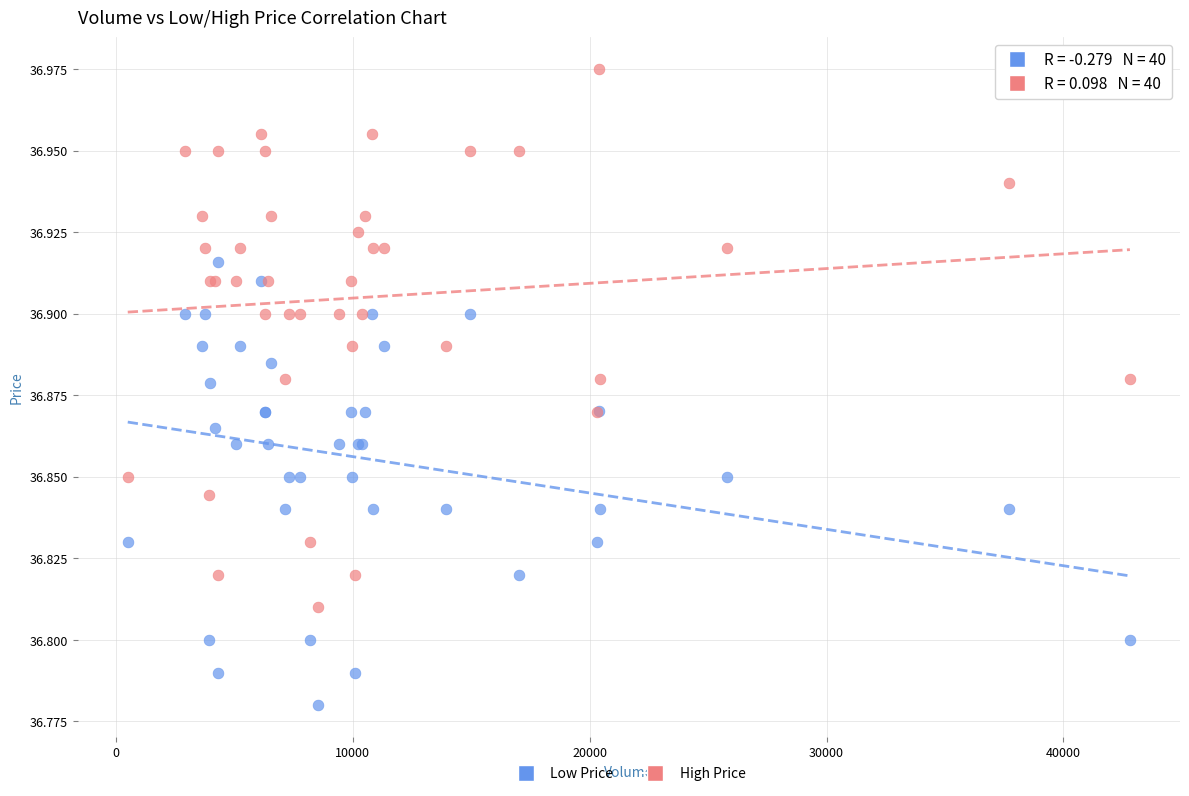

Which series has the widest spread of Y values?

High Price